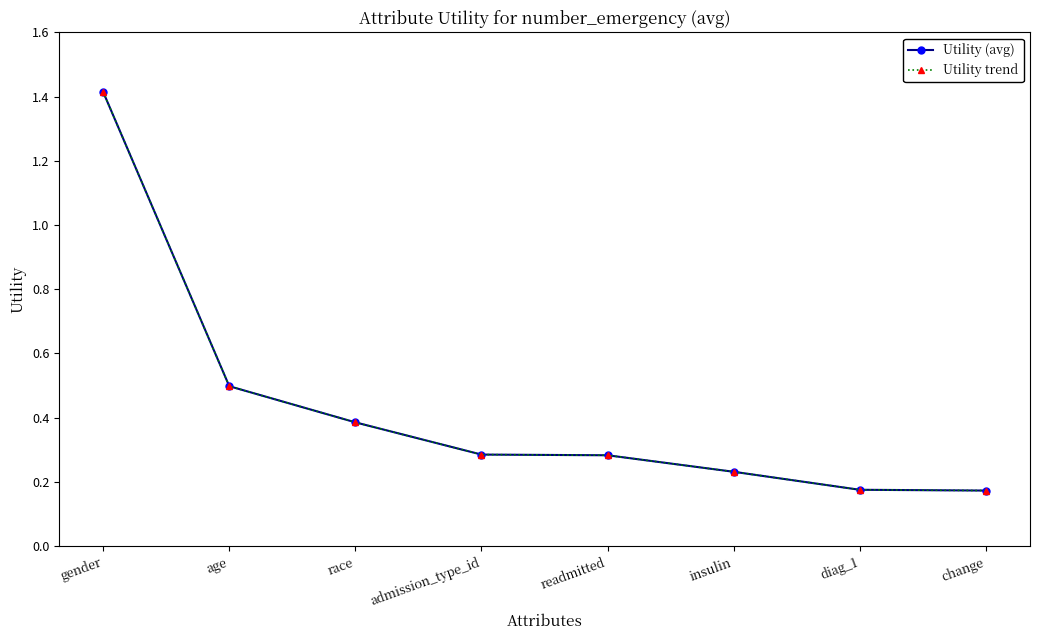

What is the sum of all Utility trend values?

3.4